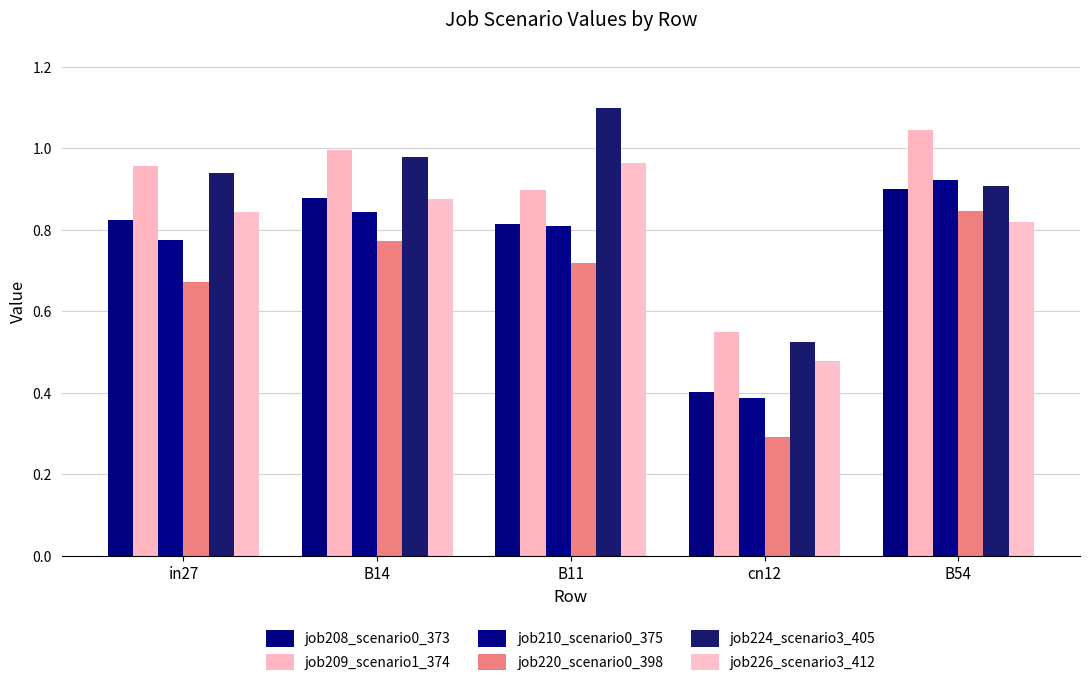

Count the number of data series in this chart.

6